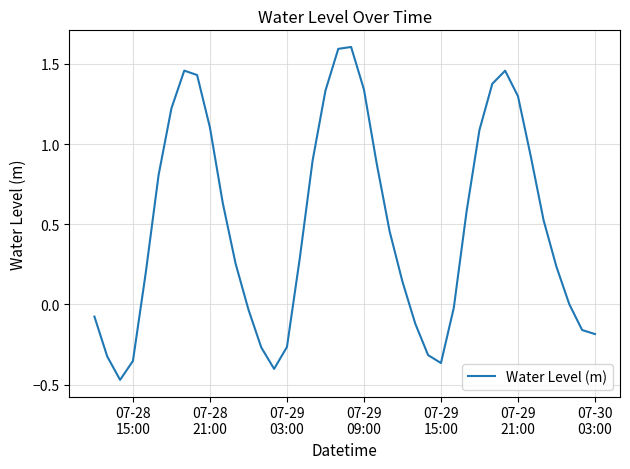

What is the maximum value shown in the chart?

1.6